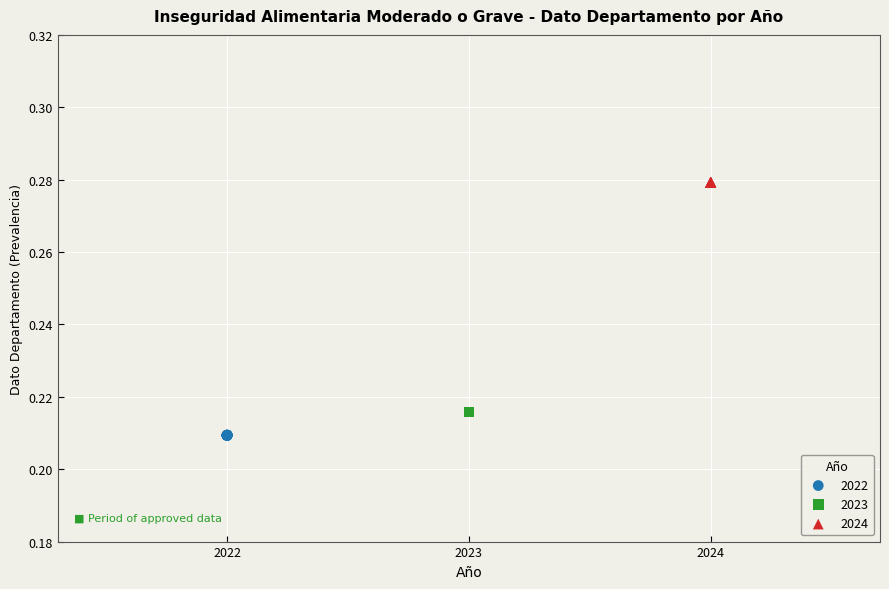

Which series contains the highest Y value?

2024